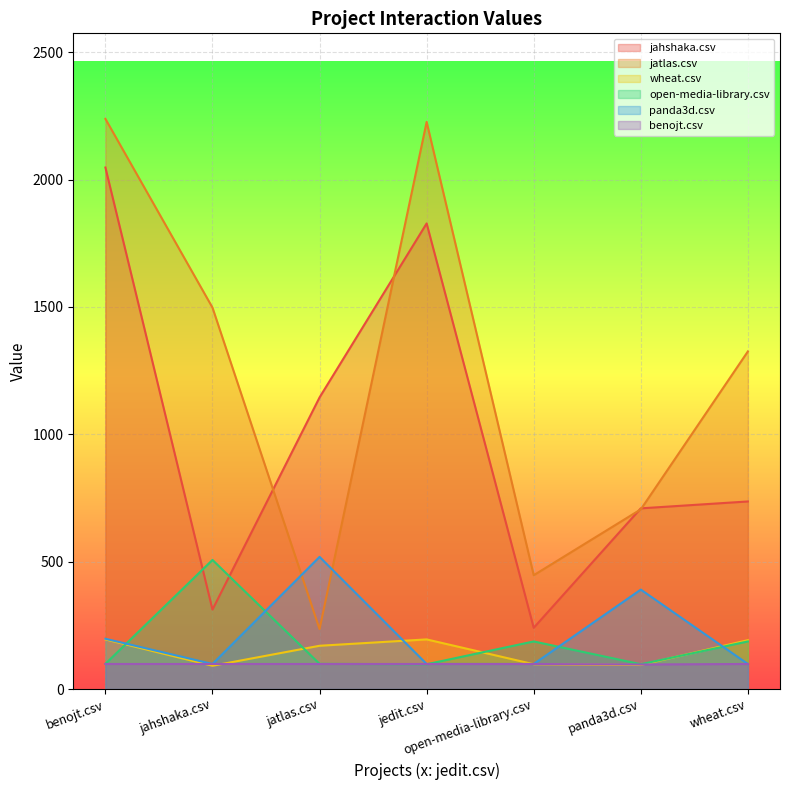

Does the chart display data point markers on the line(s)?

No